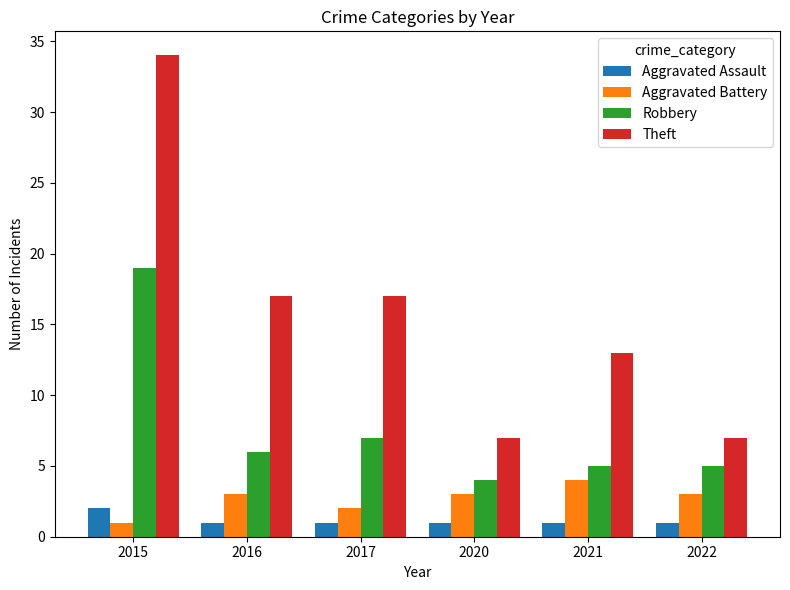

Where is Robbery nearest to the value 11?

2017